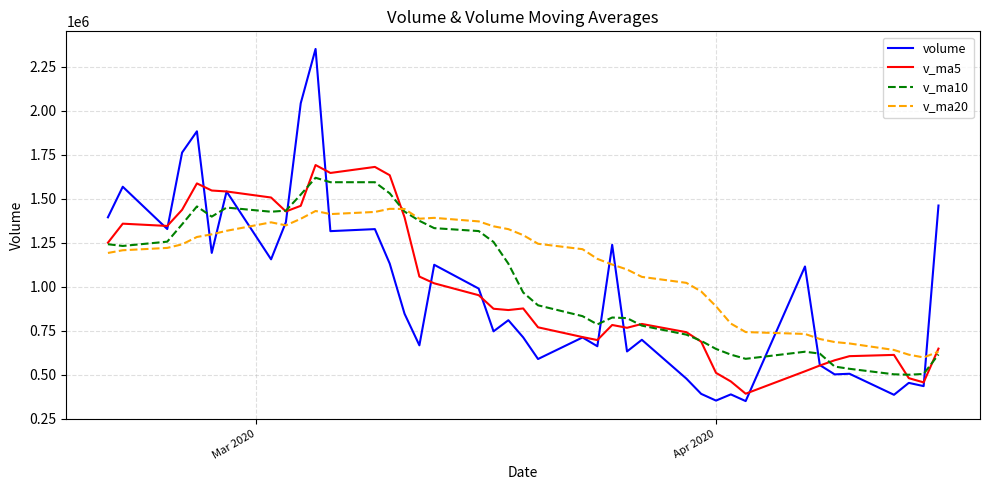

What is the greatest value displayed?

2350575.5